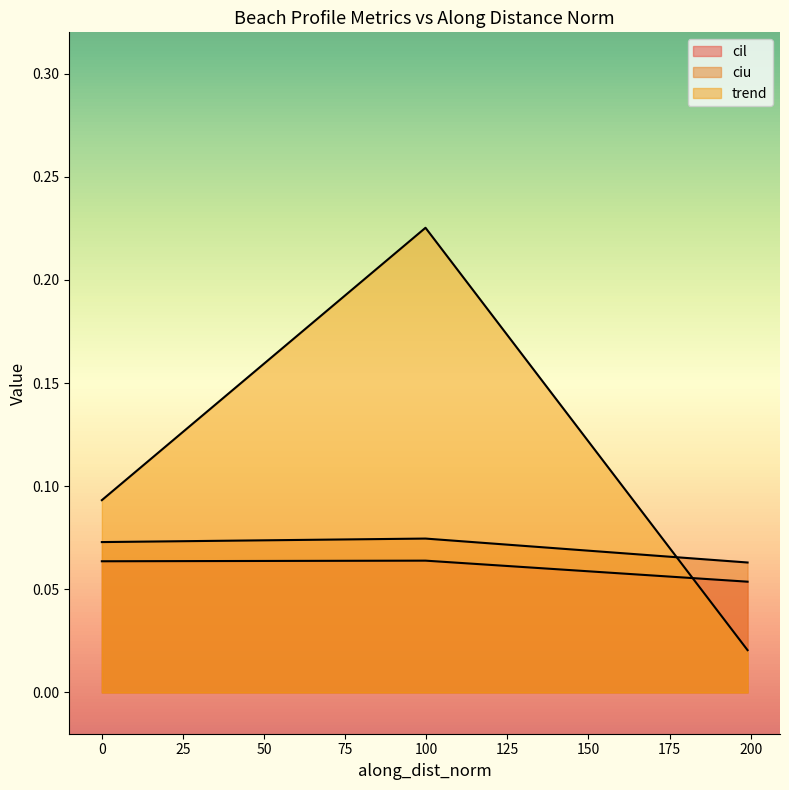

Count the number of categories in the chart.

3